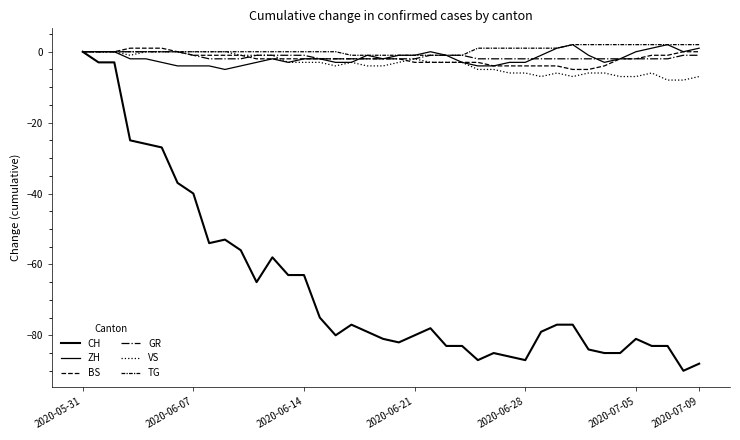

At how many categories does at least one series exceed -34?

40